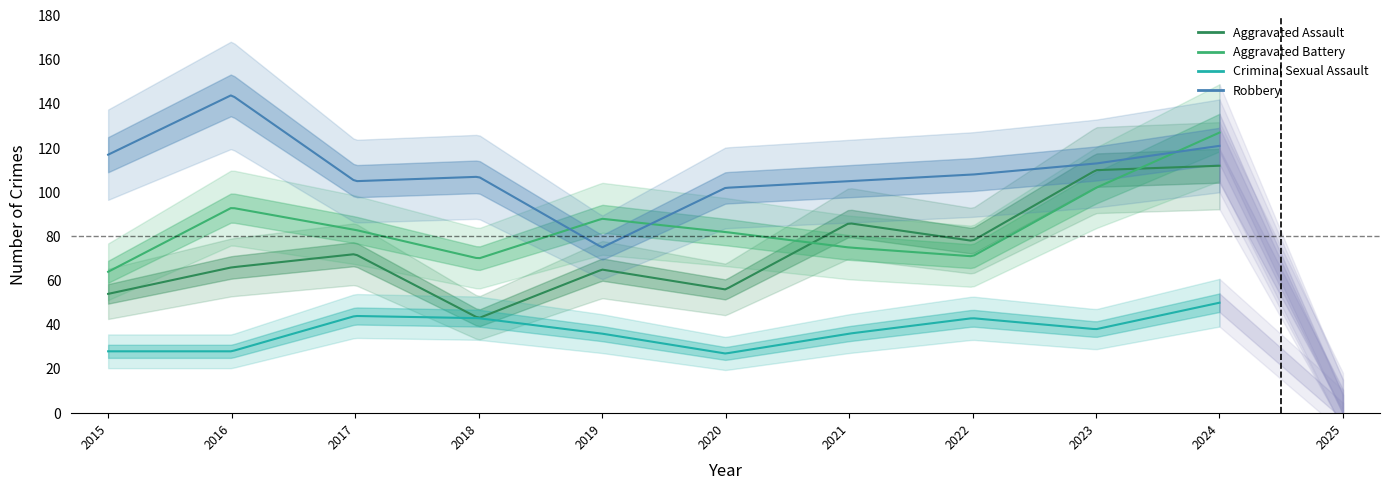

Which series changed the most between 2020 and 2024?

Aggravated Assault